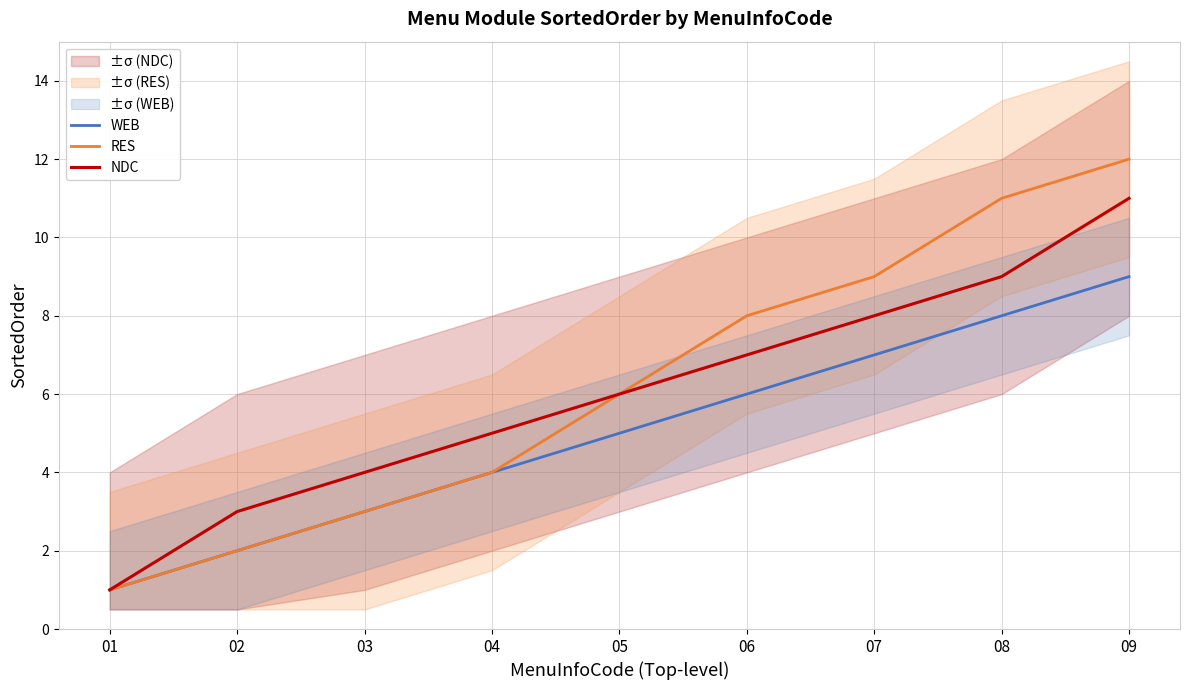

Reading left to right, extract all data points from this chart.

WEB: 01=1	02=2	03=3	04=4	05=5	06=6	07=7	08=8	09=9
RES: 01=1	02=2	03=3	04=4	05=6	06=8	07=9	08=11	09=12
NDC: 01=1	02=3	03=4	04=5	05=6	06=7	07=8	08=9	09=11